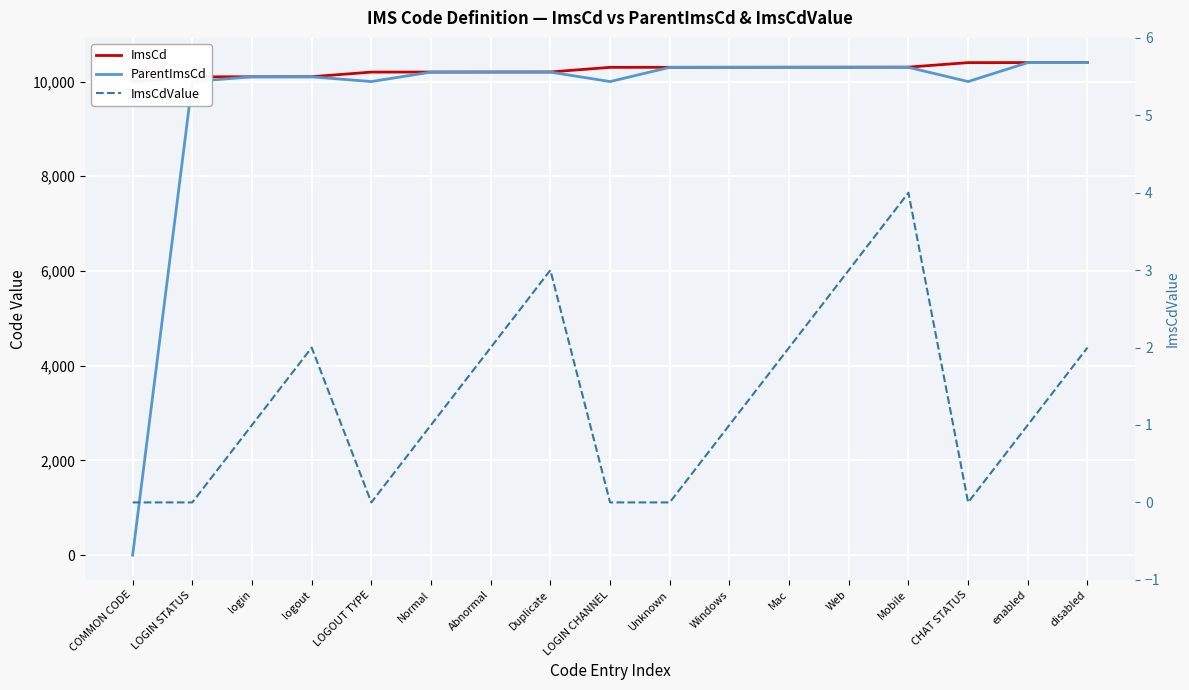

Is it true that ImsCd equals 10102 at logout?

True